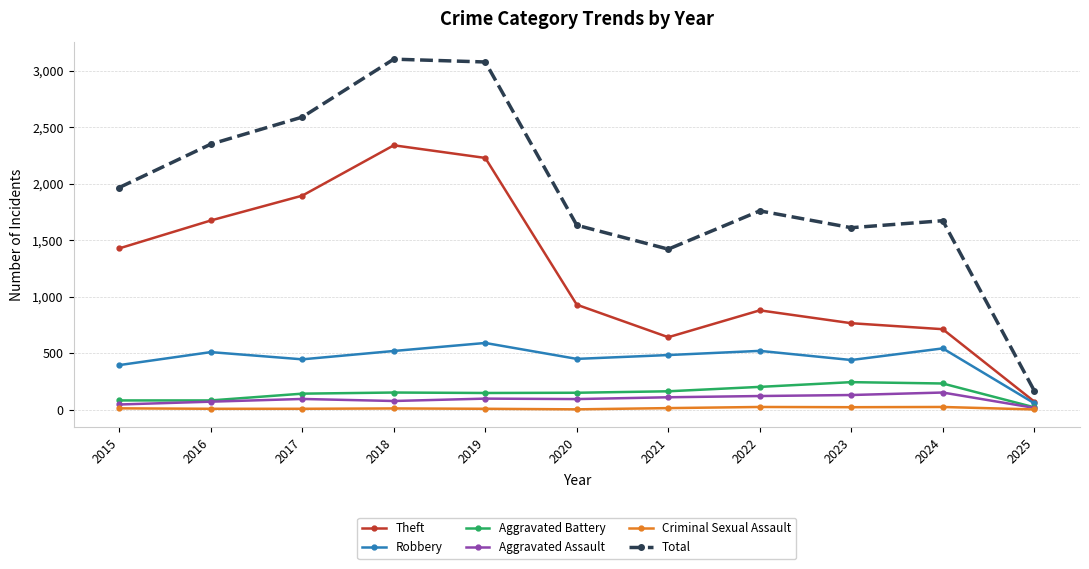

The value of Aggravated Assault at 2019 is 98. True or false?

True